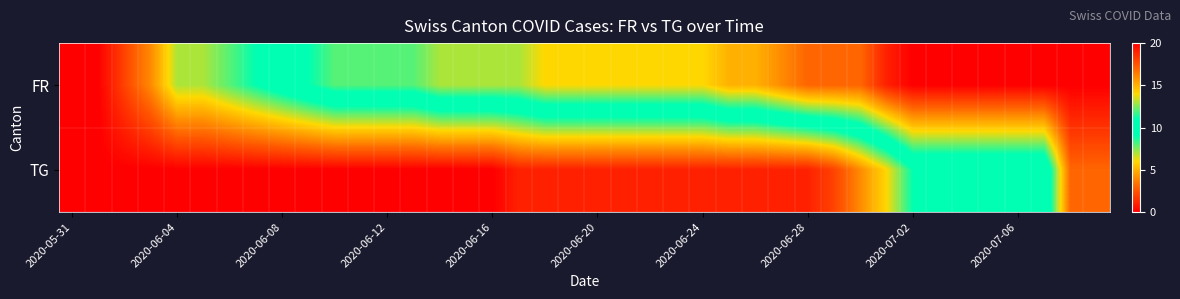

List the series in order of their peak value, highest first.

FR, TG